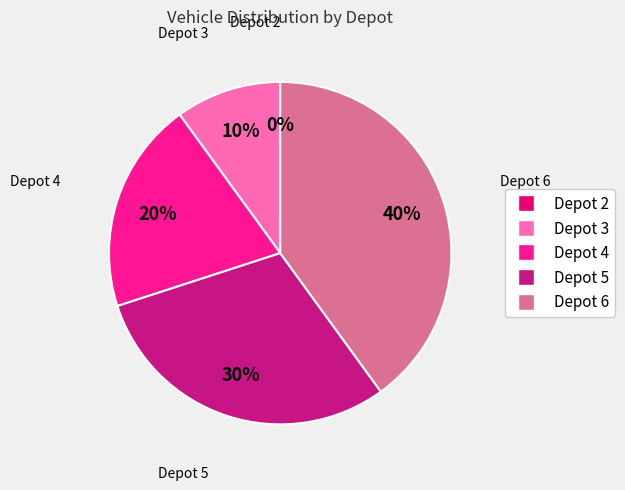

To the nearest percent, what is the combined percentage of Depot 4 and Depot 3?

30%